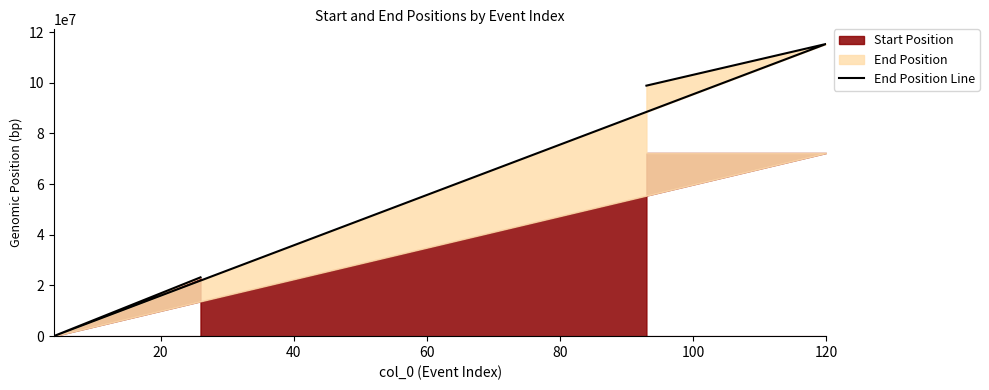

How many interior local valleys (lower than both neighbors) does the data have?

1